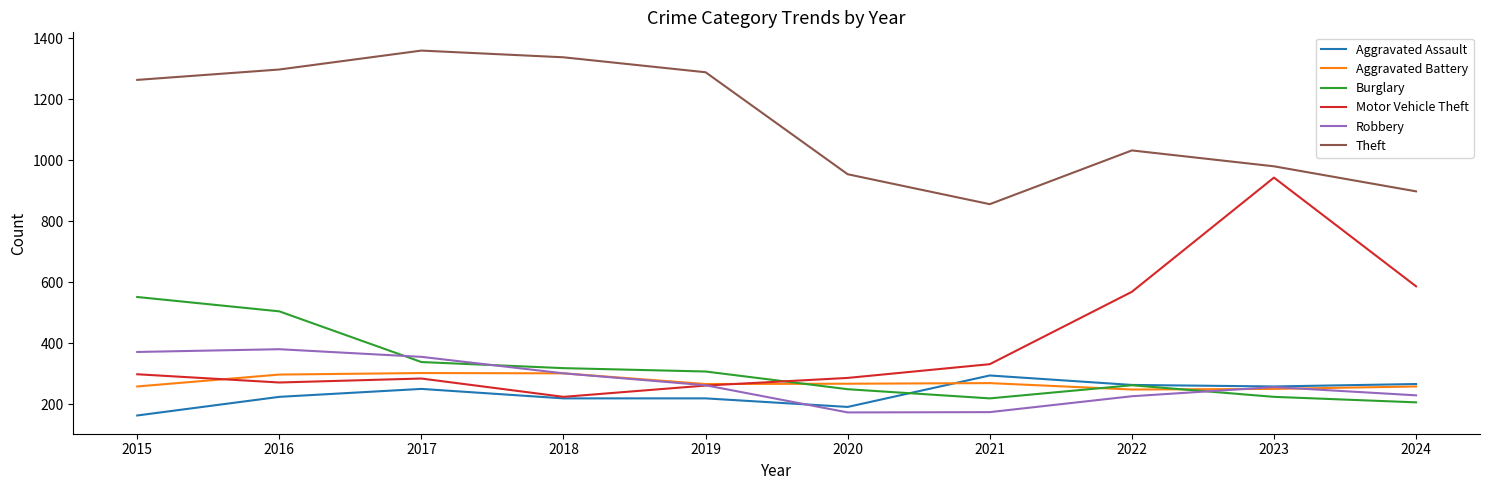

How many lines are shown in the chart?

6